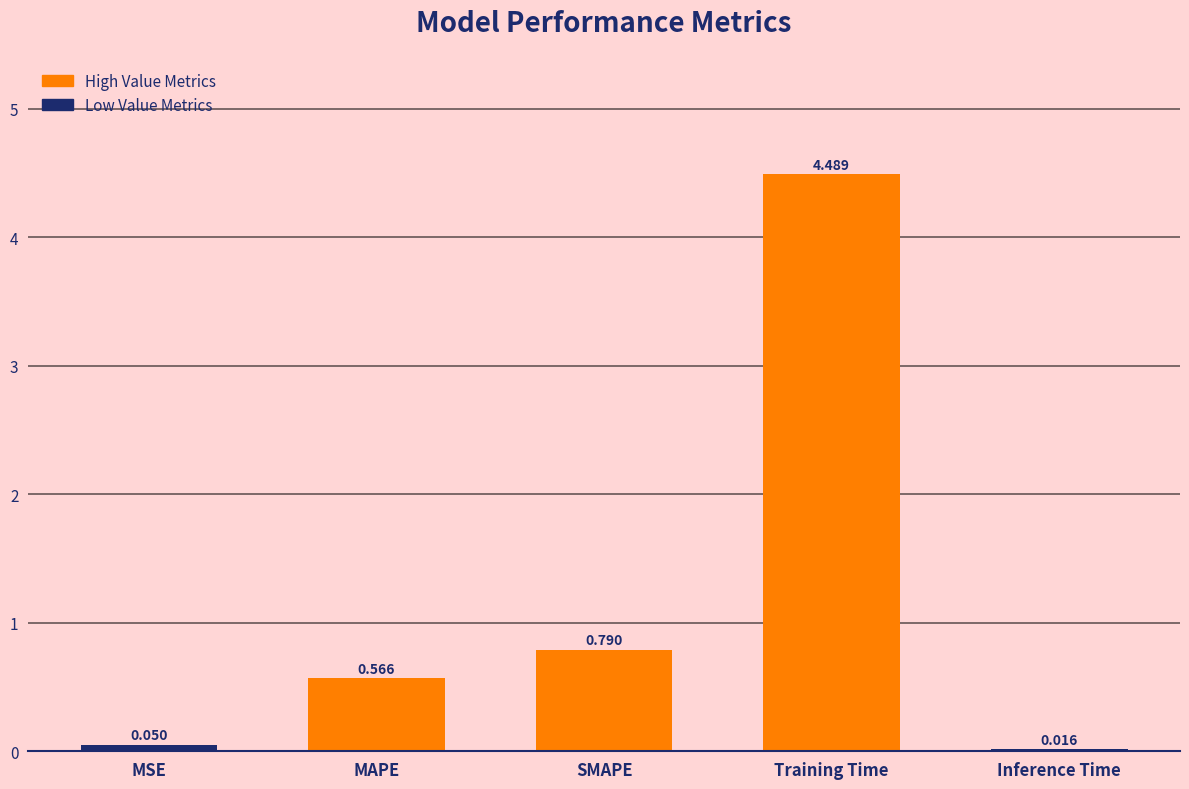

Which label corresponds to the largest value in the chart?

Training Time